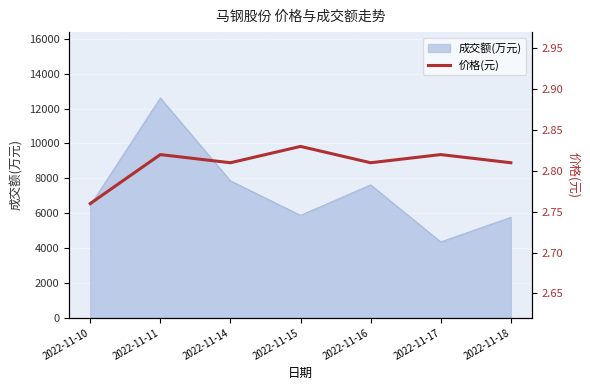

What is the maximum value for 成交额(万元)?

12601